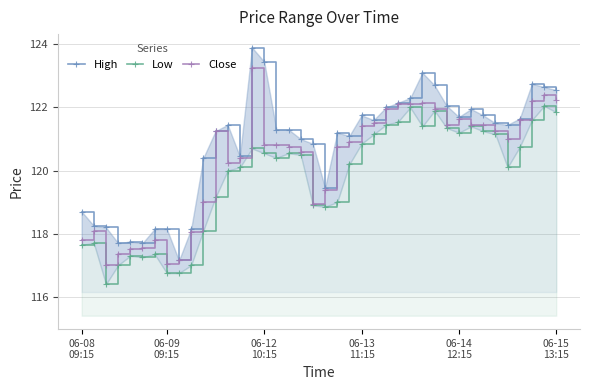

Which series has the largest range (max minus min)?

High